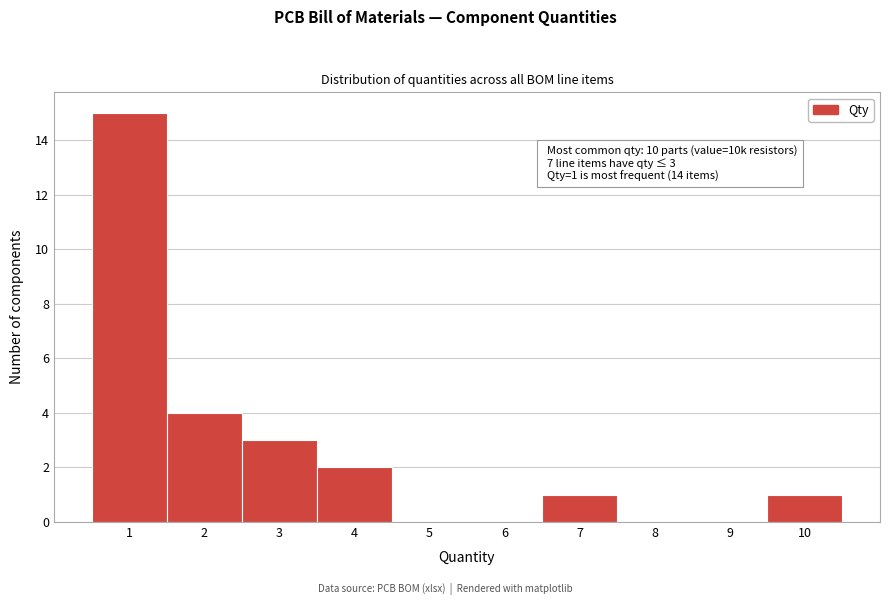

Which range on the x-axis has the tallest bar?

0.5 to 1.5